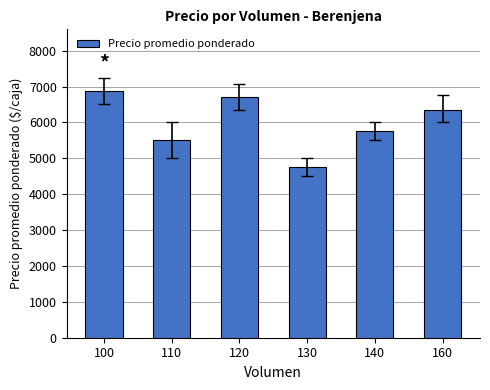

Count the number of data series in this chart.

1